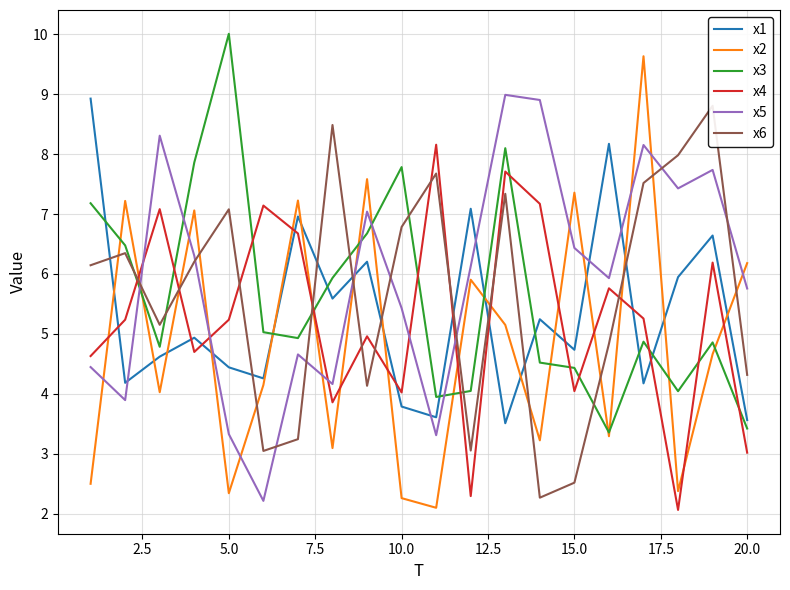

Which series has the widest spread of values?

x2